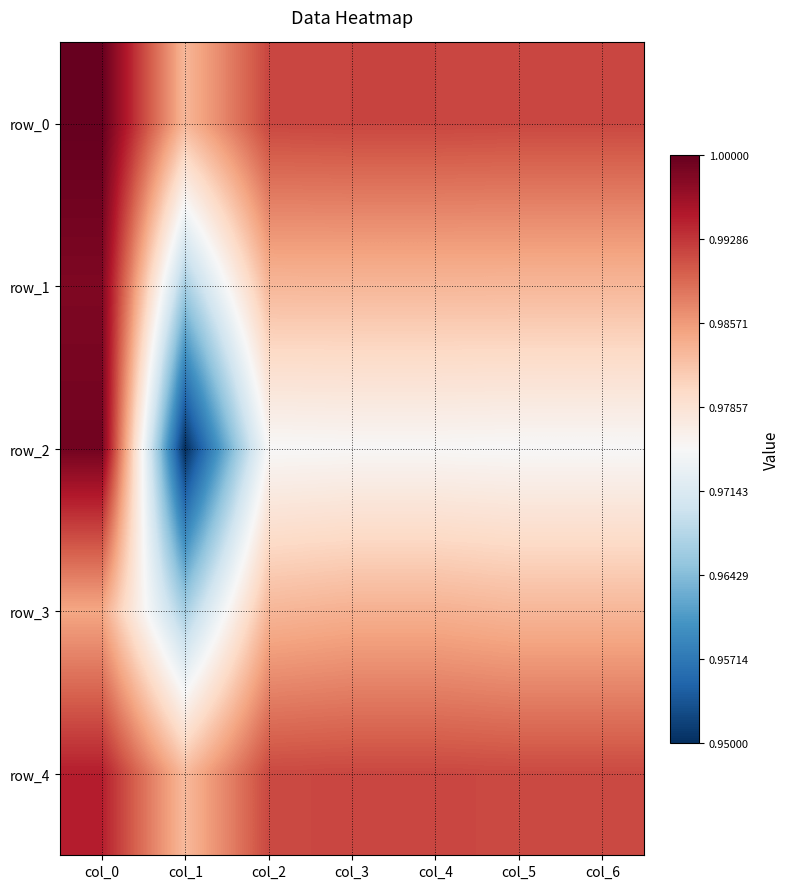

At which category is the sum across all series the highest?

col_0